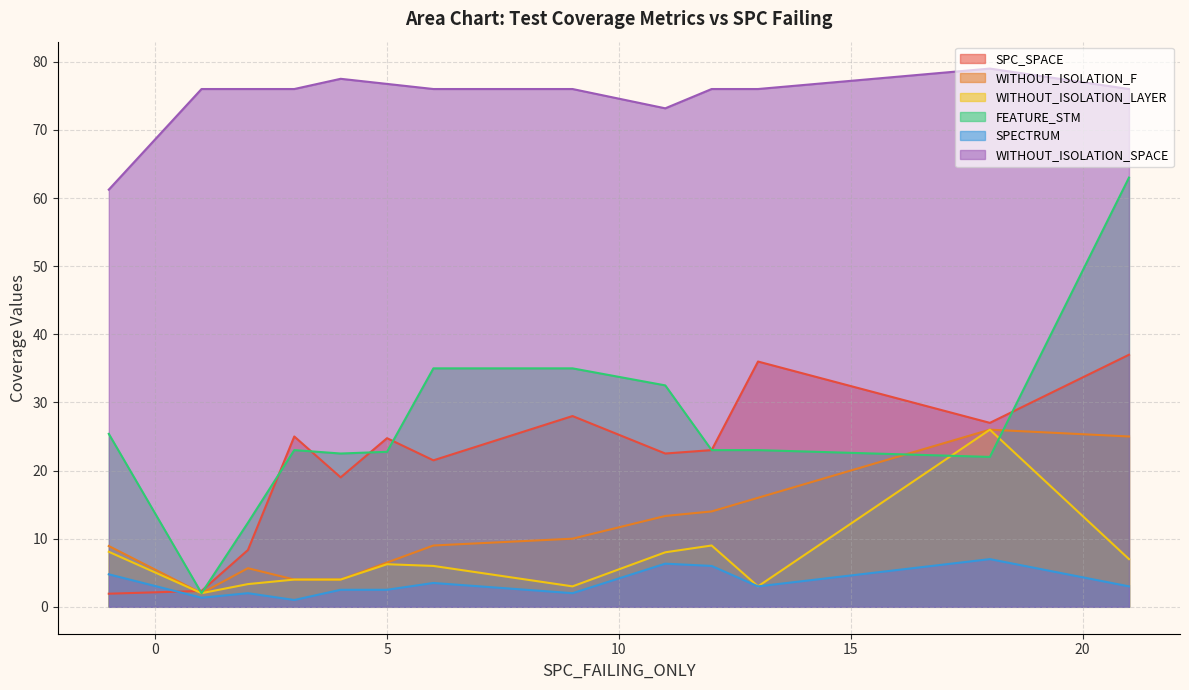

Which series has the largest total across all categories?

WITHOUT_ISOLATION_SPACE